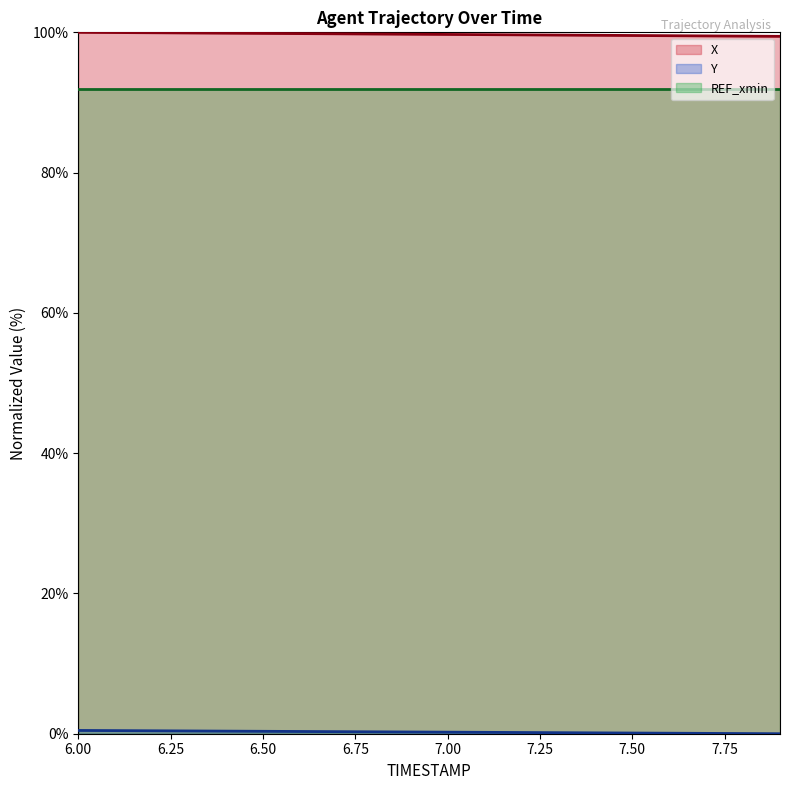

What is the maximum value for REF_xmin?

92.0